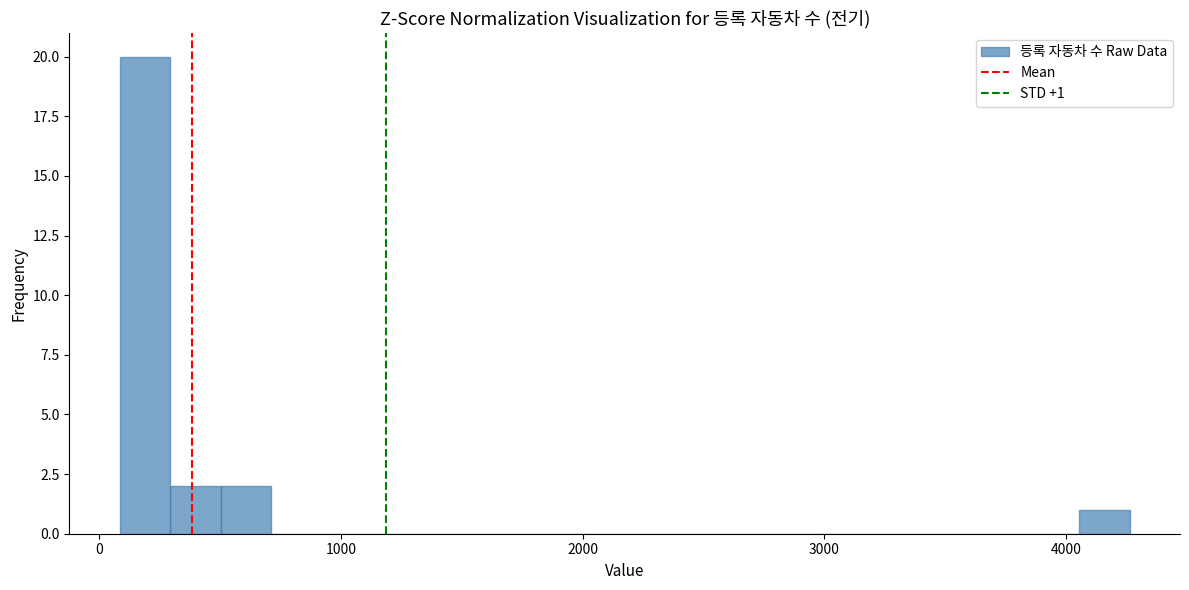

Around what value on the x-axis is the tallest bar? Give the approximate position of its centre, as read against the axis.

200